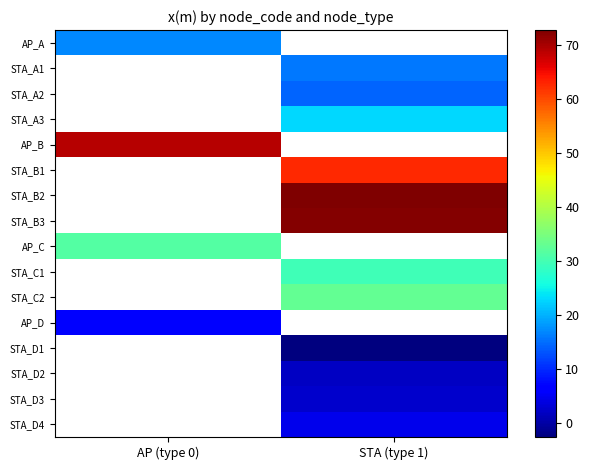

How many distinct data groups are displayed?

16